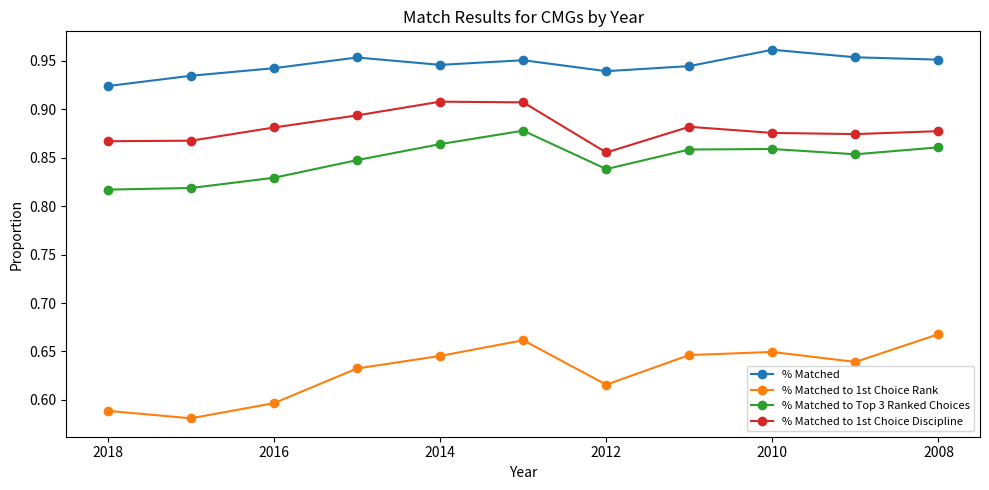

Rank the series by their maximum value, from highest to lowest.

% Matched, % Matched to 1st Choice Discipline, % Matched to Top 3 Ranked Choices, % Matched to 1st Choice Rank